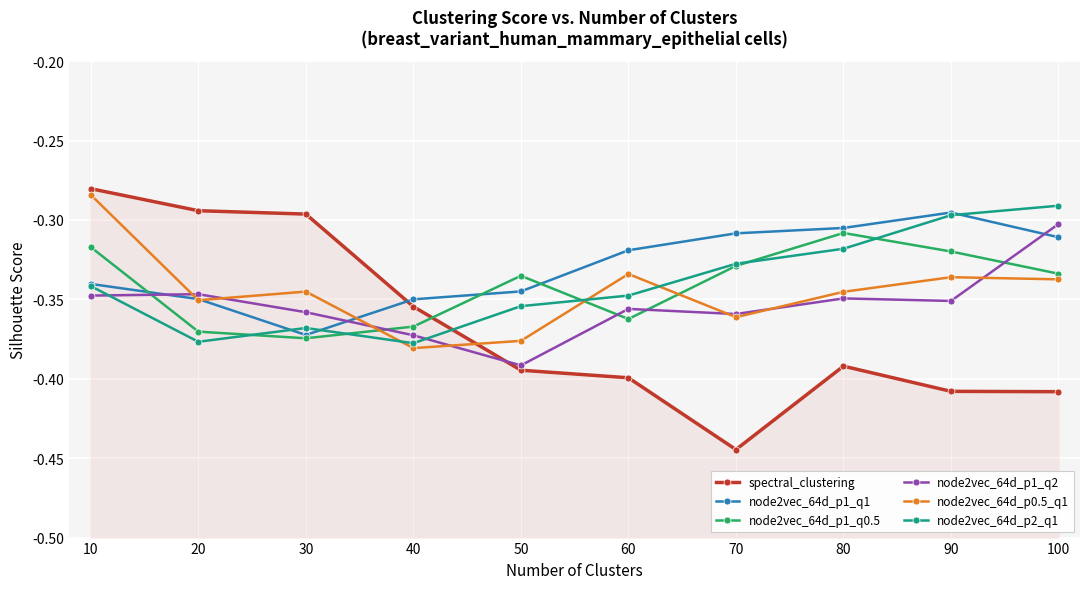

Is it true that node2vec_64d_p0.5_q1 equals -0.4 at 50?

True